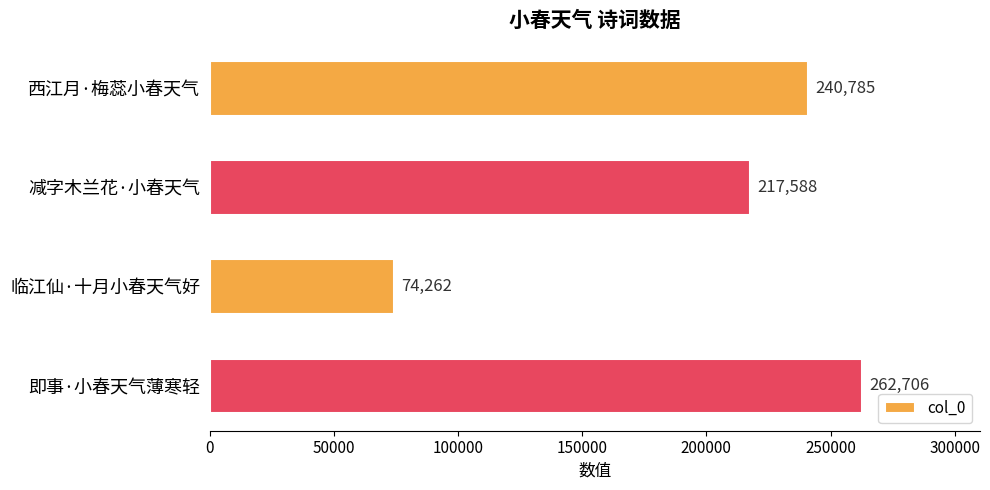

What is the value of the 3rd bar from the top?

74262